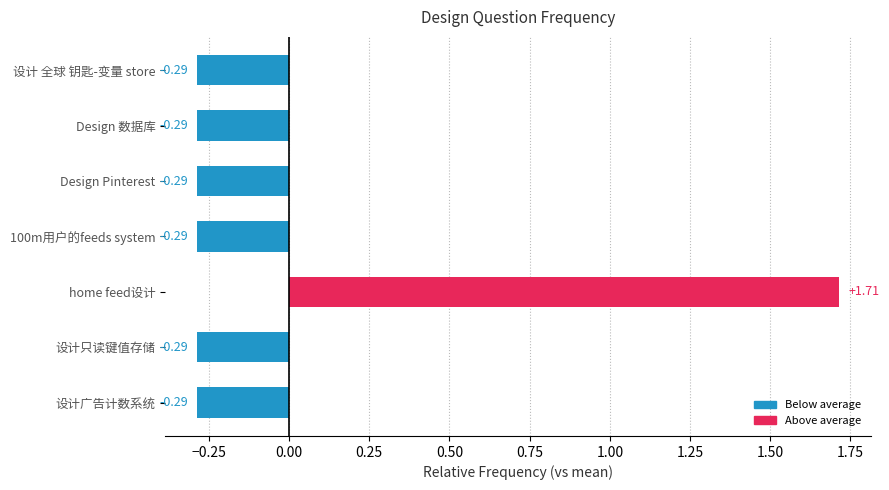

What is the label of the 6th bar from the top?

设计只读键值存储